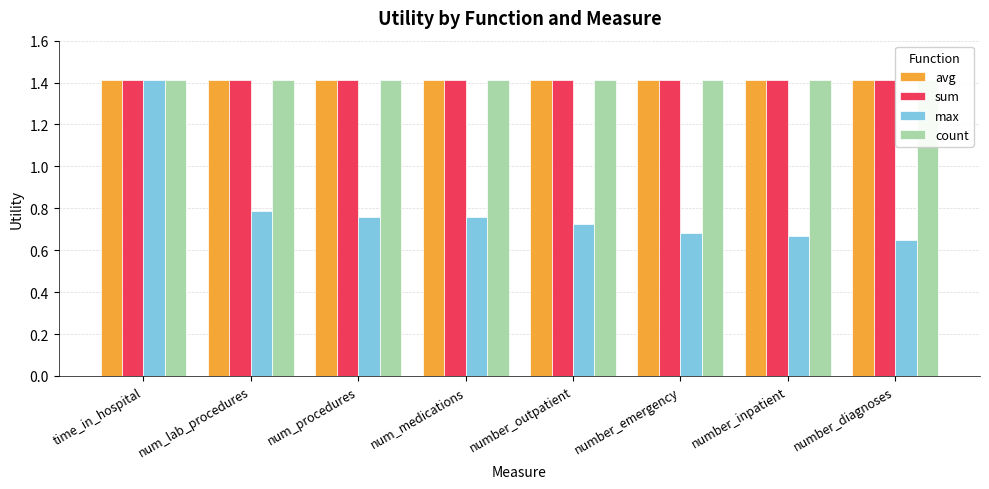

At which label does count reach its minimum?

time_in_hospital